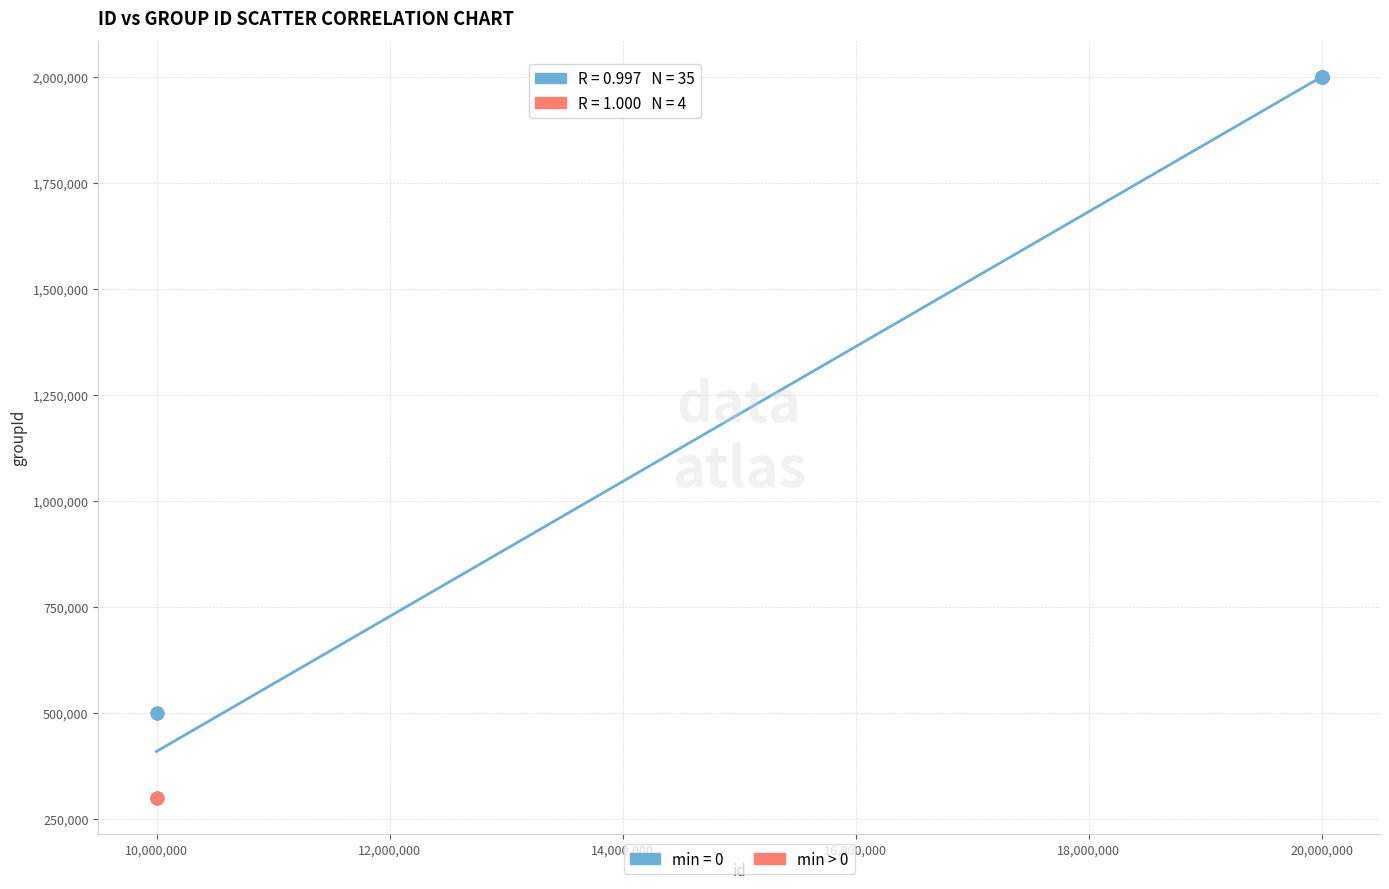

Which series has the largest Y range (max minus min)?

min = 0